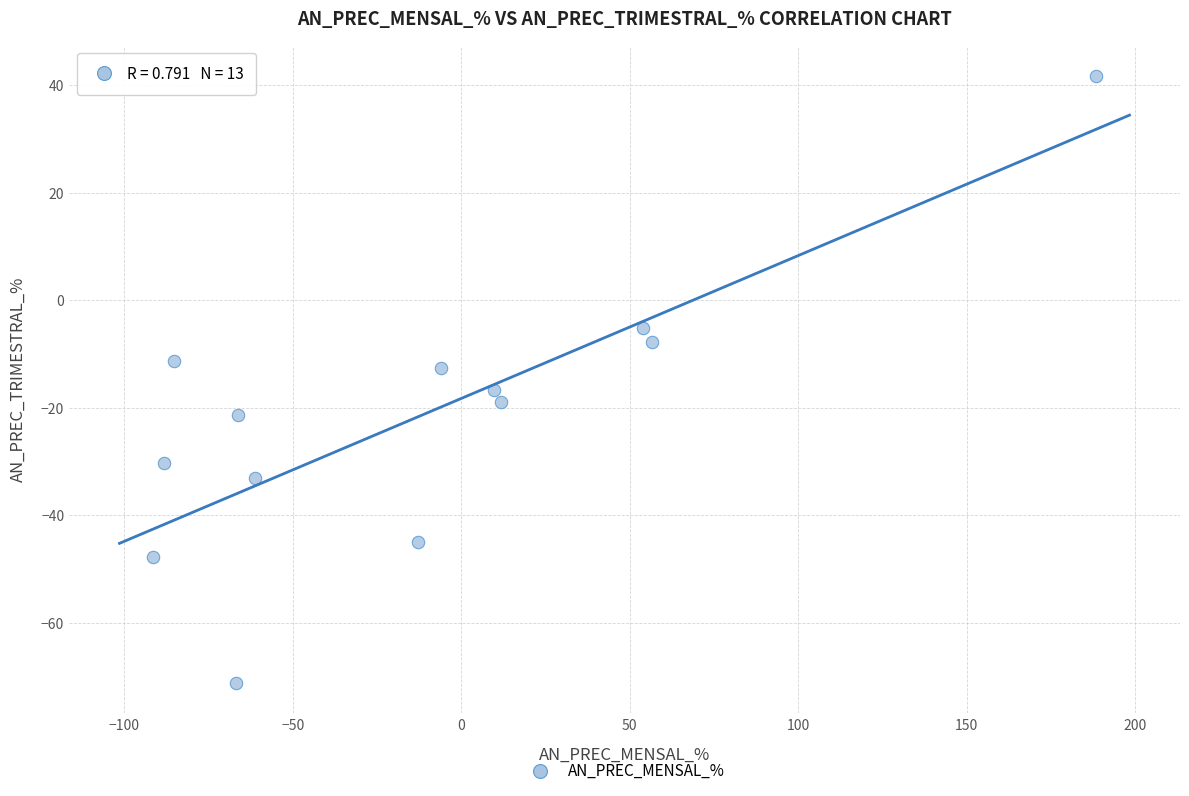

What is the range of Y values (max minus min)?

112.9